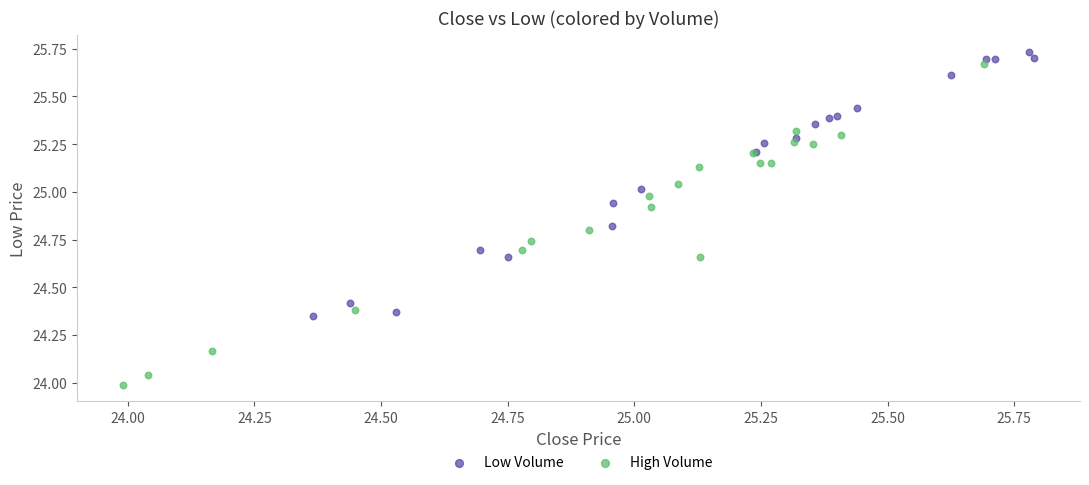

Which series has the largest Y range (max minus min)?

High Volume